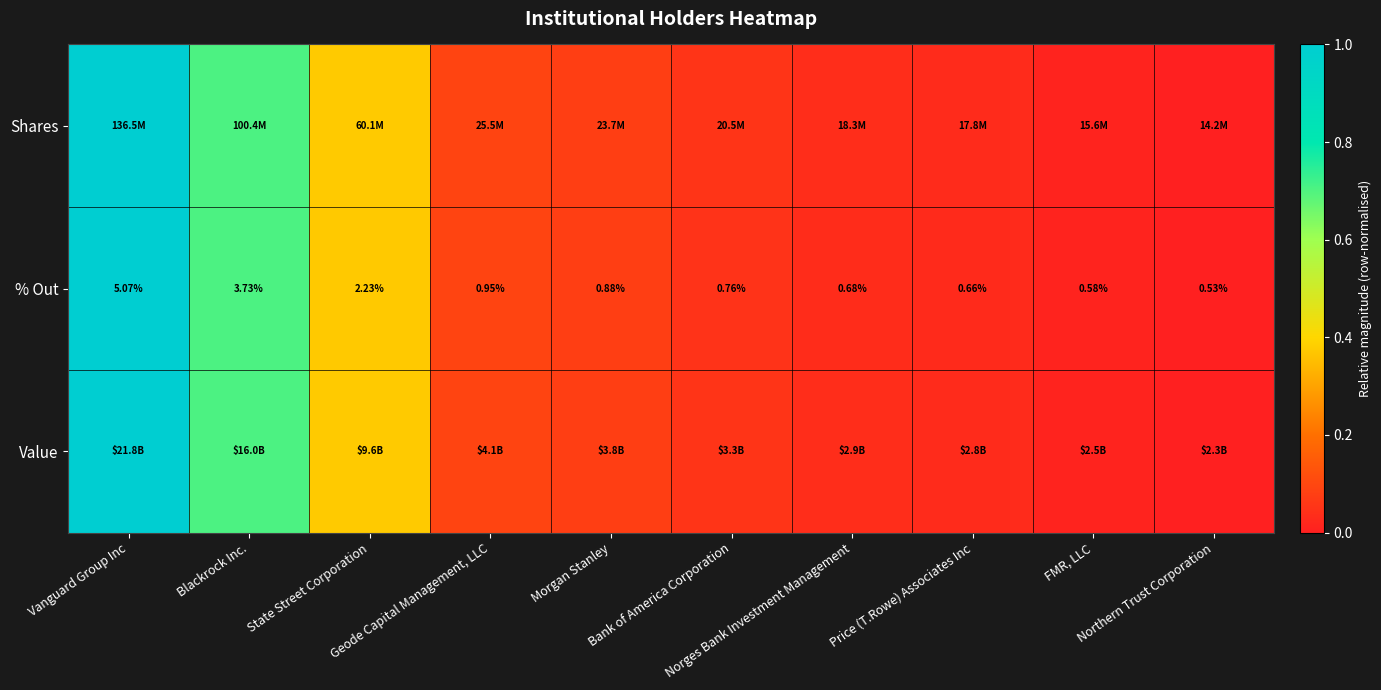

Count the number of categories in the chart.

10